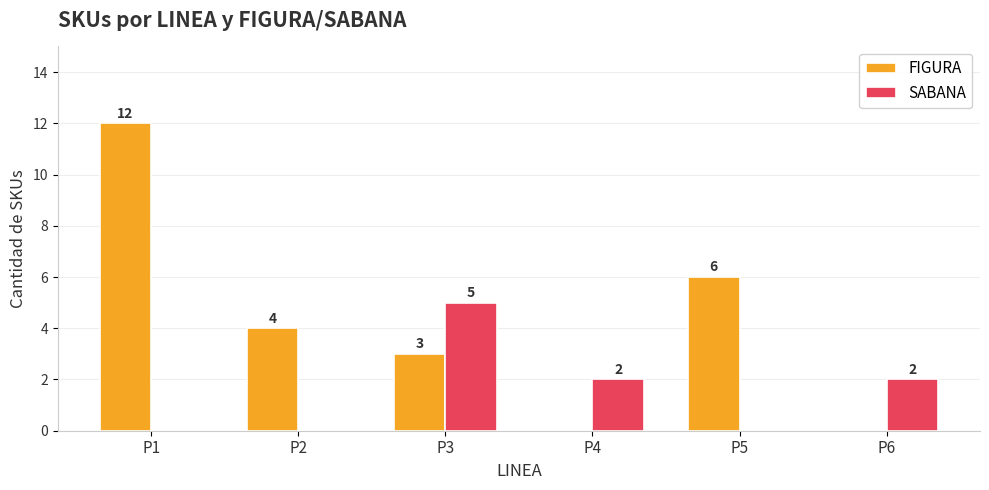

The FIGURA series shows -4 at P6. True or false?

False